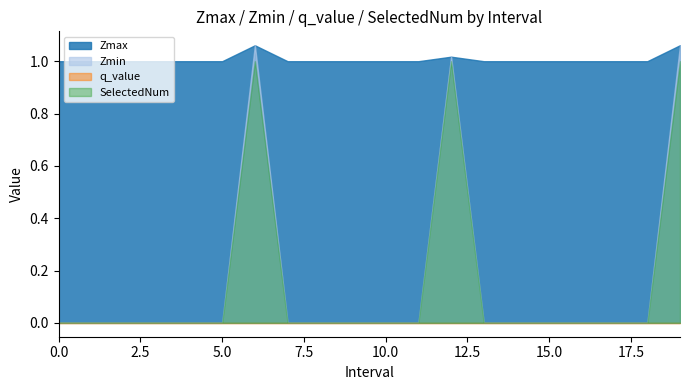

How many lines are shown in the chart?

4